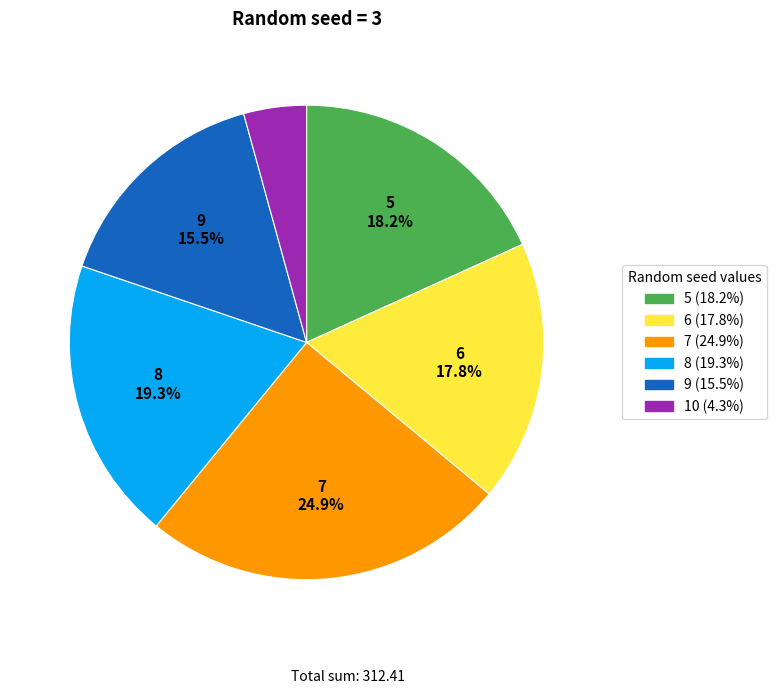

What percentage is the 7 slice, to the nearest percent?

25%